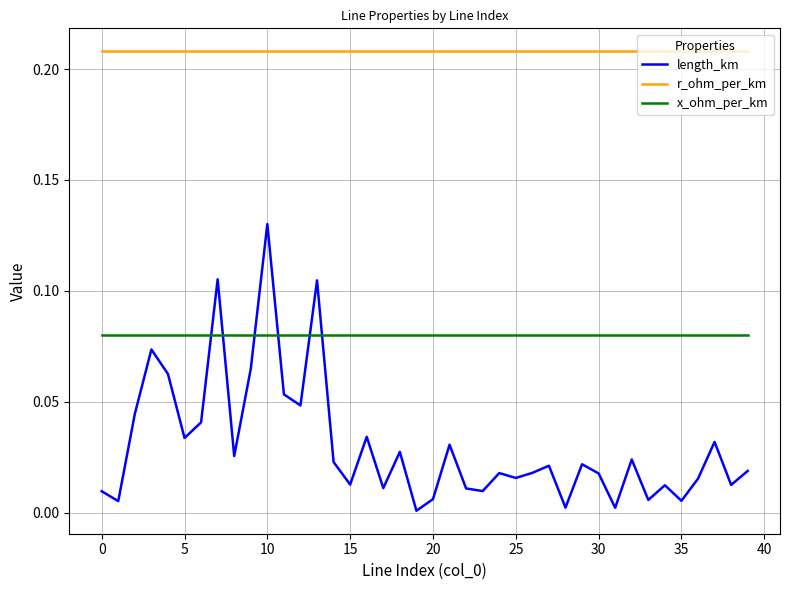

True or false: r_ohm_per_km and x_ohm_per_km cross at least once.

False